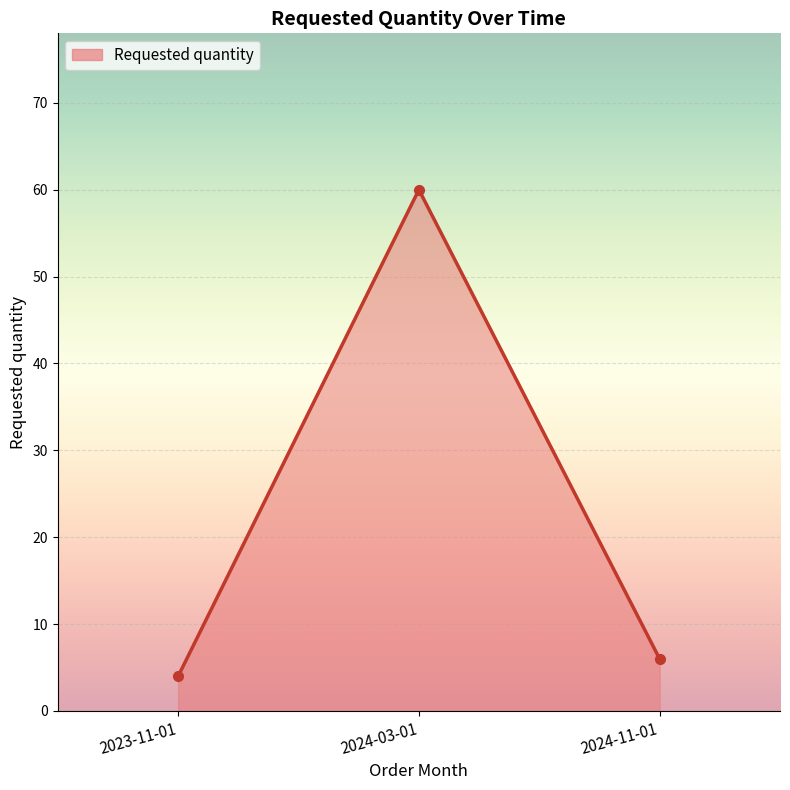

List the labels in order of value, smallest first.

2023-11-01, 2024-11-01, 2024-03-01